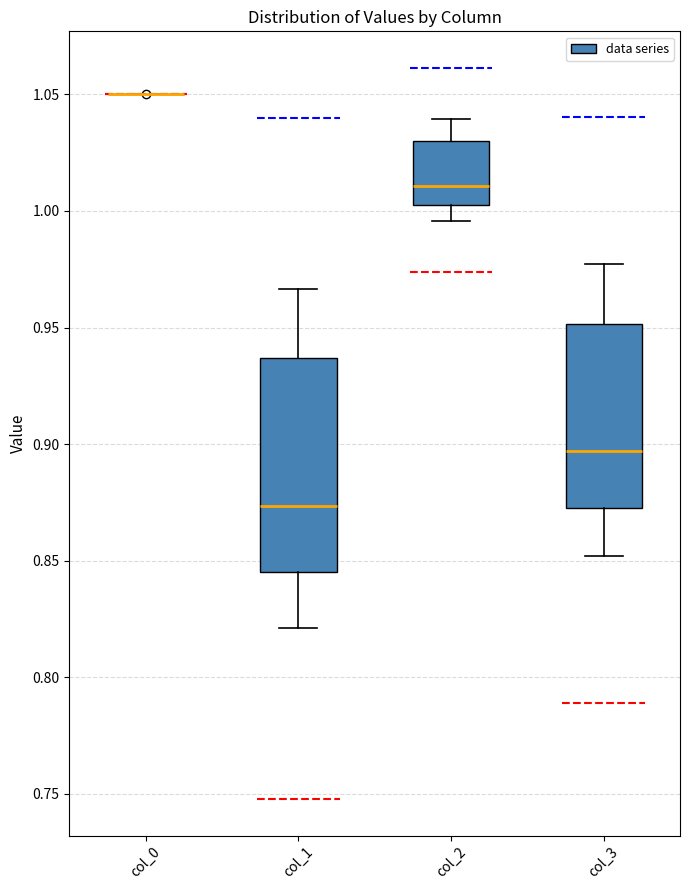

Reading left to right, read every box against the y-axis: the position of its median line, the range the box covers, and the ends of its whiskers. The values are not printed on the chart, so give them approximately, as read against the axis.

col_0: box collapsed to a line at 1.050, whiskers 1.050 to 1.050
col_1: median 0.875, box 0.845 to 0.935, whiskers 0.820 to 0.965
col_2: median 1.010, box 1.000 to 1.030, whiskers 0.995 to 1.040
col_3: median 0.895, box 0.875 to 0.950, whiskers 0.850 to 0.975